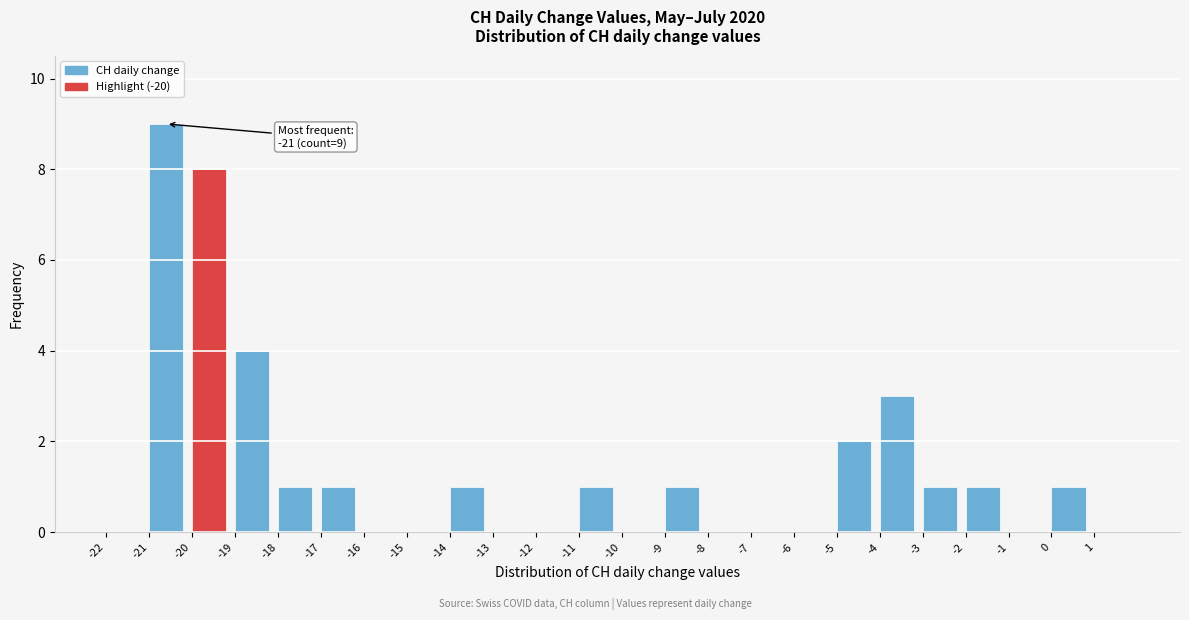

Over which range of the x-axis is the bar tallest?

-21 to -20